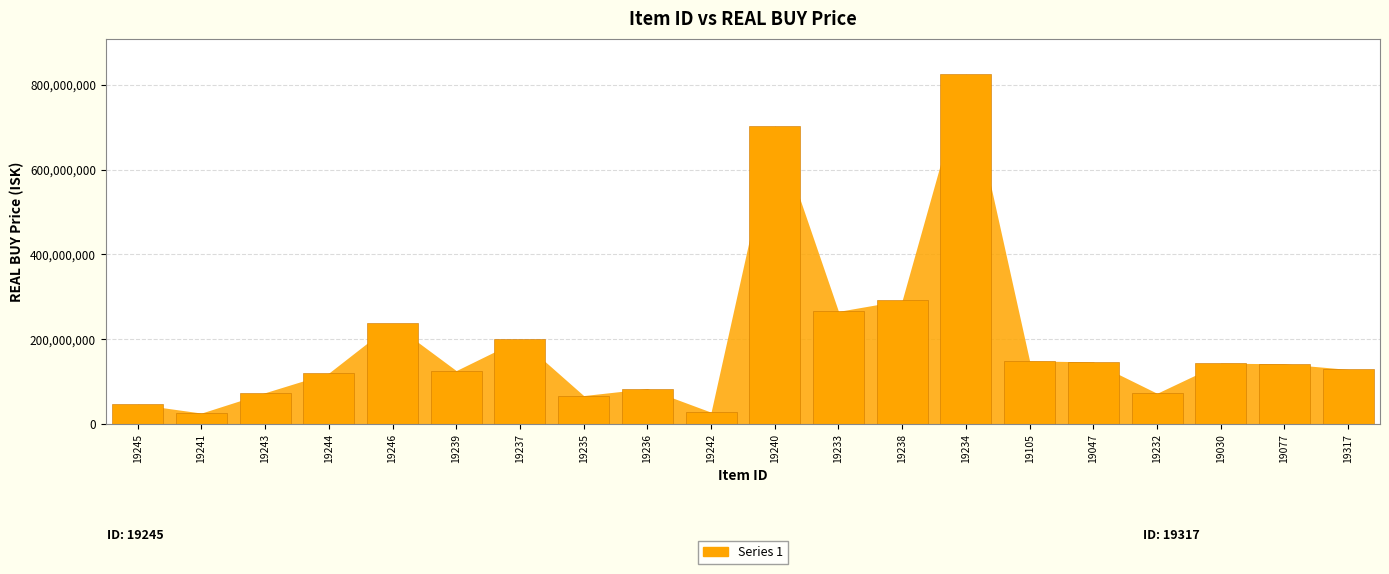

Count the number of categories in the chart.

20